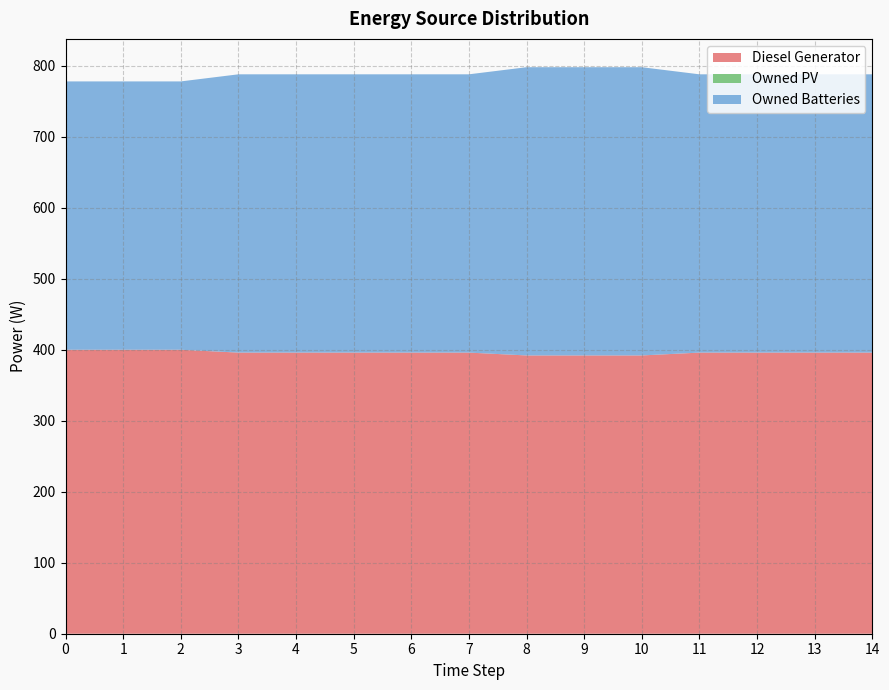

Reading right to left, extract all data points from this chart.

Diesel Generator: 14=396	13=396	12=396	11=396	10=392	9=392	8=392	7=396	6=396	5=396	4=396	3=396	2=400	1=400	0=400
Owned PV: 14=0	13=0	12=0	11=0	10=0	9=0	8=0	7=0	6=0	5=0	4=0	3=0	2=0	1=0	0=0
Owned Batteries: 14=392	13=392	12=392	11=392	10=406	9=406	8=406	7=392	6=392	5=392	4=392	3=392	2=378	1=378	0=378